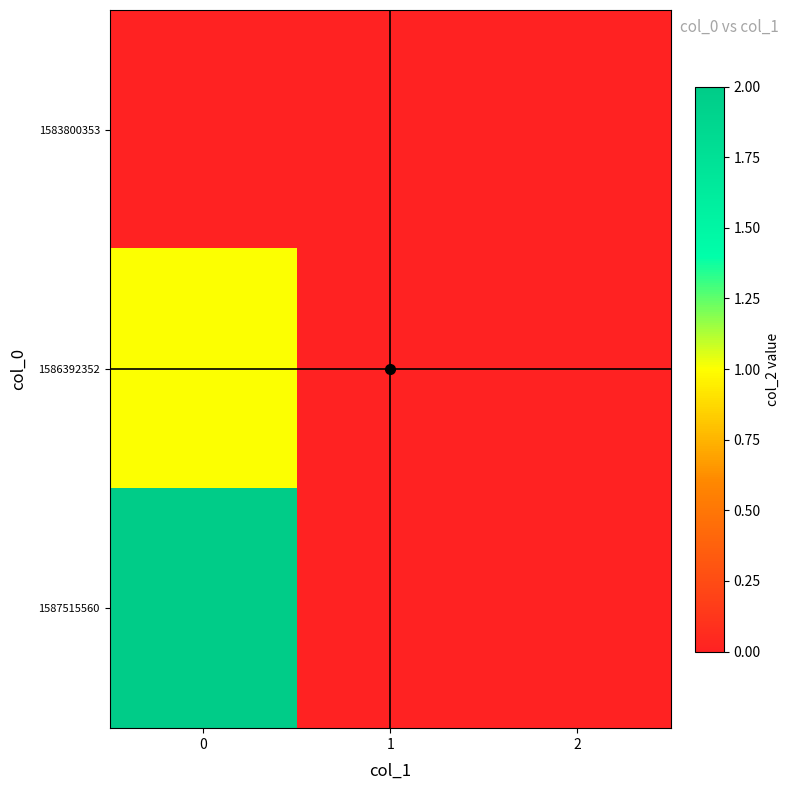

Reading left to right, extract all data points from this chart.

1583800353: 0=0	1=0	2=0
1586392352: 0=1	1=0	2=0
1587515560: 0=2	1=0	2=0